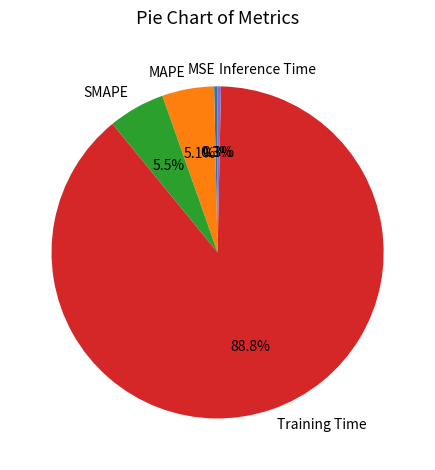

What is the largest slice in the pie chart?

Training Time